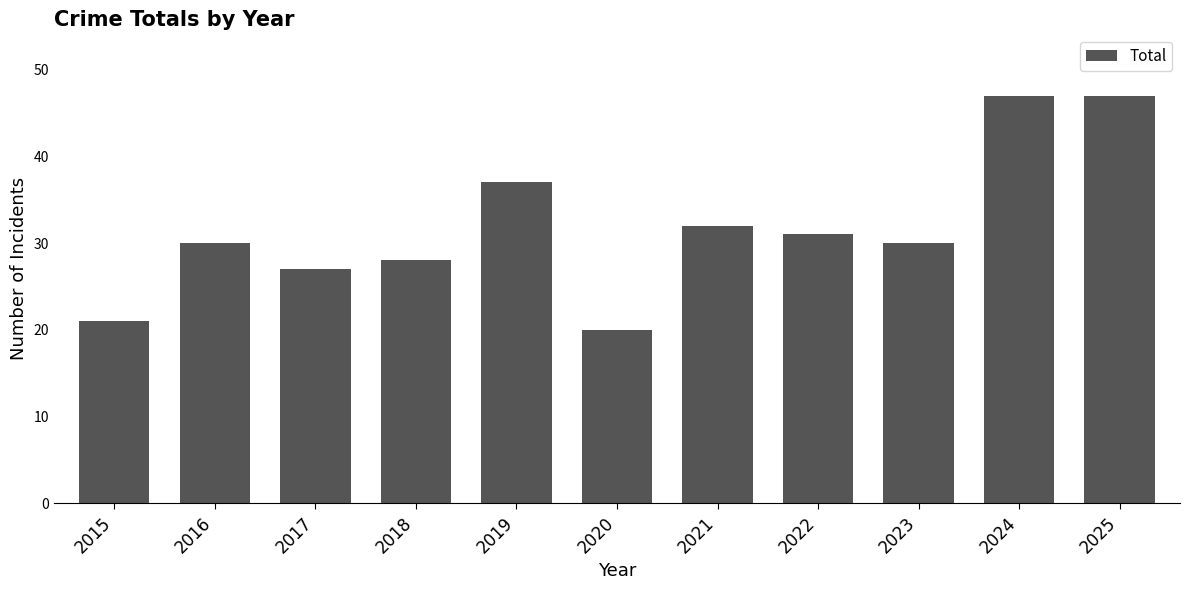

What is the maximum value shown in the chart?

47